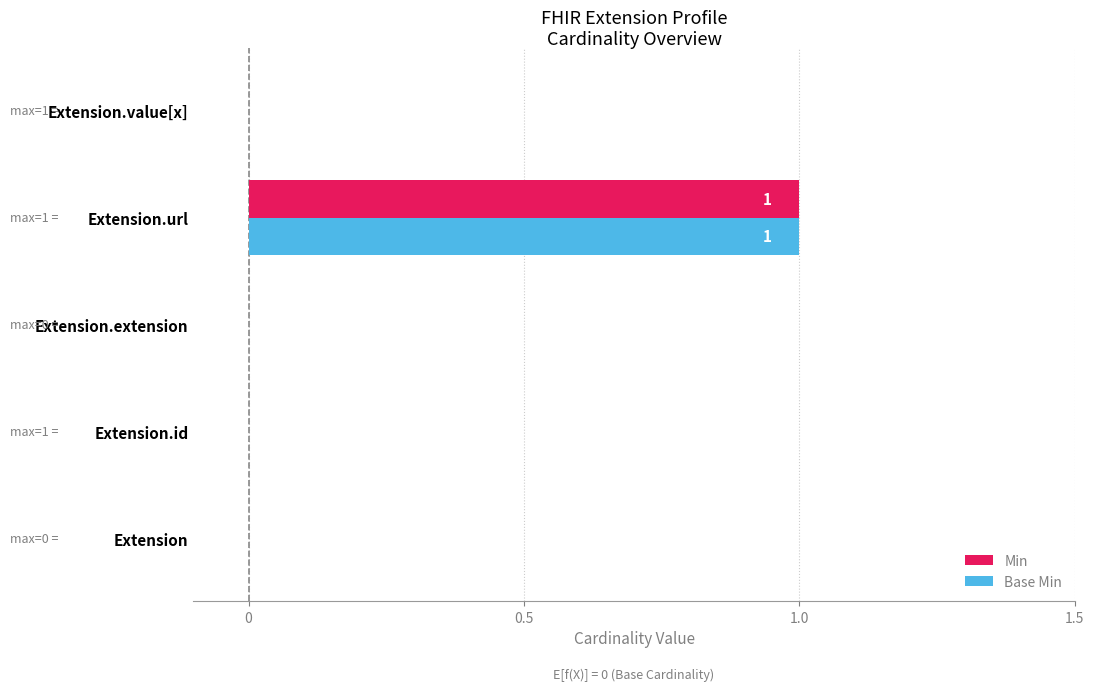

True or false: Min has a value of 0 at Extension.

True